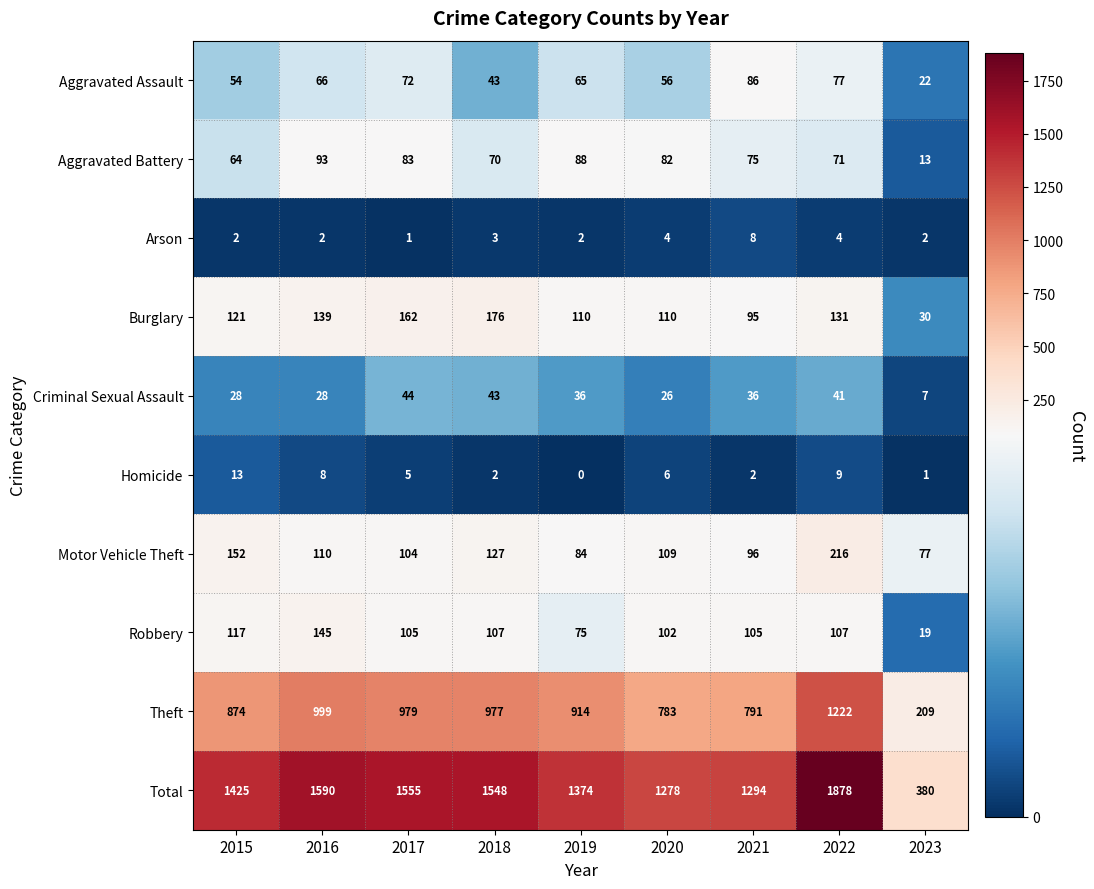

The value of Total at 2015 is 623. True or false?

False